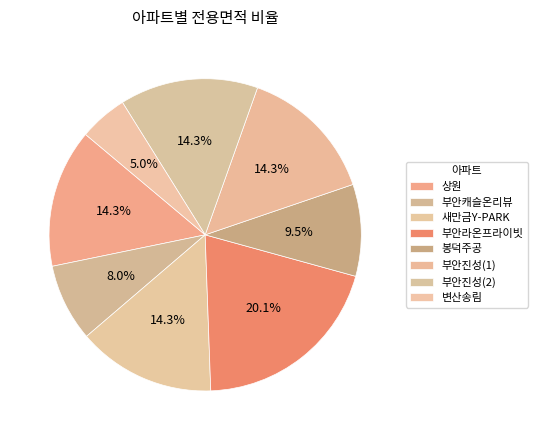

Do 변산송림 and 부안진성(2) together represent more than half of the pie?

No